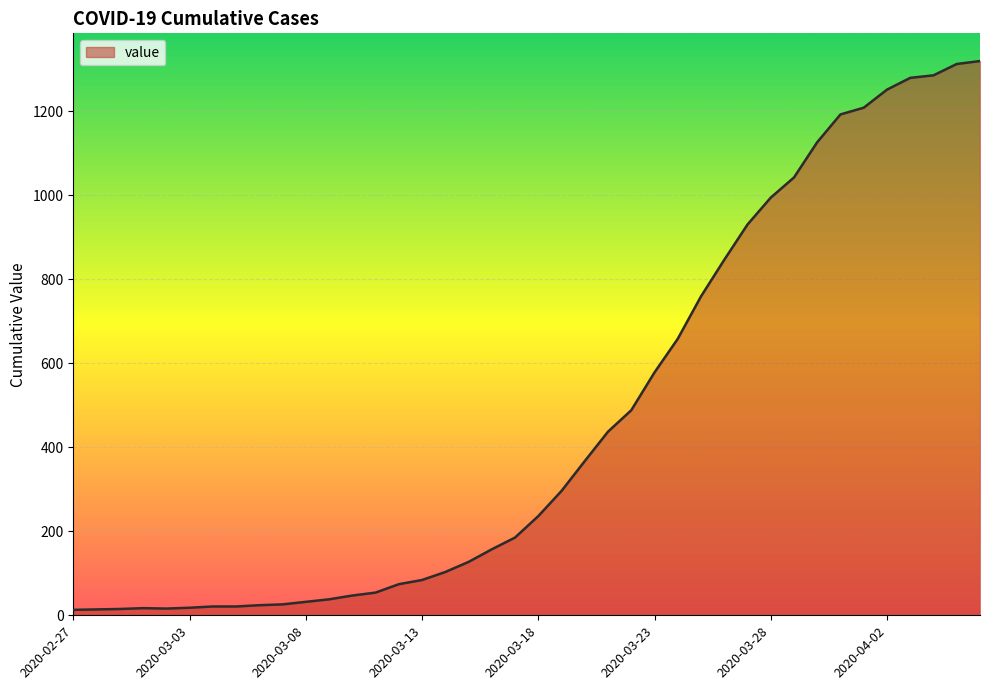

What is the greatest value displayed?

1319